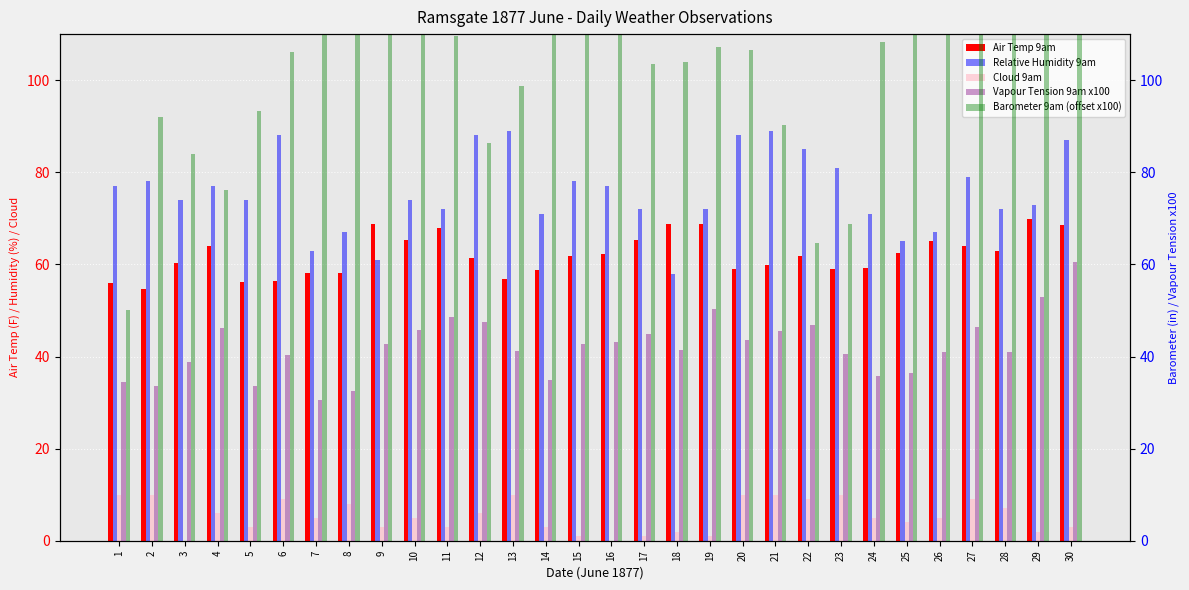

Reading right to left, extract all data points from this chart.

Air Temp 9am: 30=68.5	29=69.8	28=63.0	27=63.9	26=65.1	25=62.4	24=59.2	23=59.0	22=61.8	21=59.8	20=59.0	19=68.7	18=68.8	17=65.4	16=62.3	15=61.8	14=58.7	13=56.8	12=61.3	11=67.9	10=65.4	9=68.8	8=58.2	7=58.2	6=56.5	5=56.2	4=64.0	3=60.4	2=54.6	1=55.9
Relative Humidity 9am: 30=87.0	29=73.0	28=72.0	27=79.0	26=67.0	25=65.0	24=71.0	23=81.0	22=85.0	21=89.0	20=88.0	19=72.0	18=58.0	17=72.0	16=77.0	15=78.0	14=71.0	13=89.0	12=88.0	11=72.0	10=74.0	9=61.0	8=67.0	7=63.0	6=88.0	5=74.0	4=77.0	3=74.0	2=78.0	1=77.0
Cloud 9am: 30=3.0	29=2.0	28=7.0	27=9.0	26=5.0	25=4.0	24=5.0	23=10.0	22=9.0	21=10.0	20=10.0	19=1.0	18=2.0	17=1.0	16=0.0	15=1.0	14=3.0	13=10.0	12=6.0	11=3.0	10=5.0	9=3.0	8=8.0	7=5.0	6=9.0	5=3.0	4=6.0	3=0.0	2=10.0	1=10.0
Vapour Tension 9am x100: 30=60.5	29=52.9	28=41.0	27=46.4	26=41.0	25=36.5	24=35.7	23=40.6	22=46.9	21=45.6	20=43.6	19=50.3	18=41.5	17=44.9	16=43.1	15=42.8	14=34.9	13=41.2	12=47.5	11=48.5	10=45.7	9=42.8	8=32.5	7=30.5	6=40.4	5=33.6	4=46.1	3=38.8	2=33.5	1=34.4
Barometer 9am (offset x100): 30=119.7	29=124.1	28=123.8	27=109.7	26=110.4	25=113.8	24=108.2	23=68.8	22=64.6	21=90.3	20=106.6	19=107.1	18=103.9	17=103.6	16=112.5	15=114.2	14=111.9	13=98.8	12=86.3	11=109.6	10=113.5	9=109.9	8=113.7	7=117.9	6=106.1	5=93.3	4=76.1	3=84.0	2=91.9	1=50.1